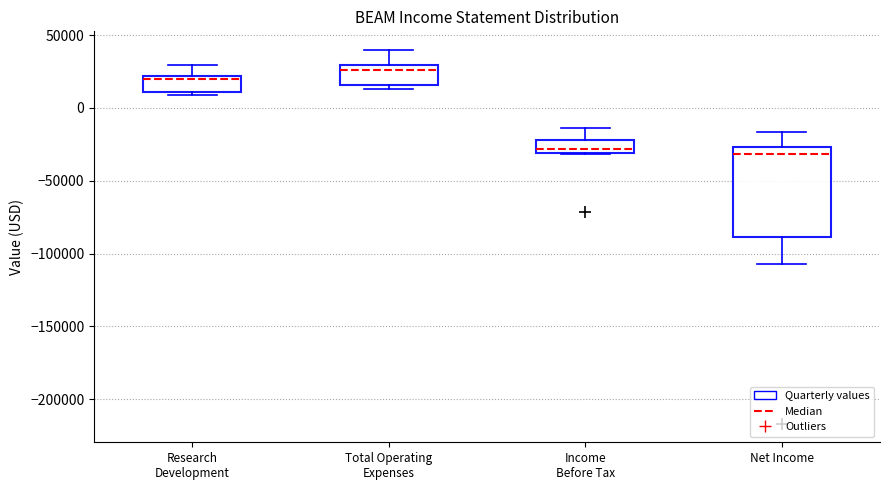

Comparing the boxes themselves (not the whiskers), which one is the tallest?

Net Income